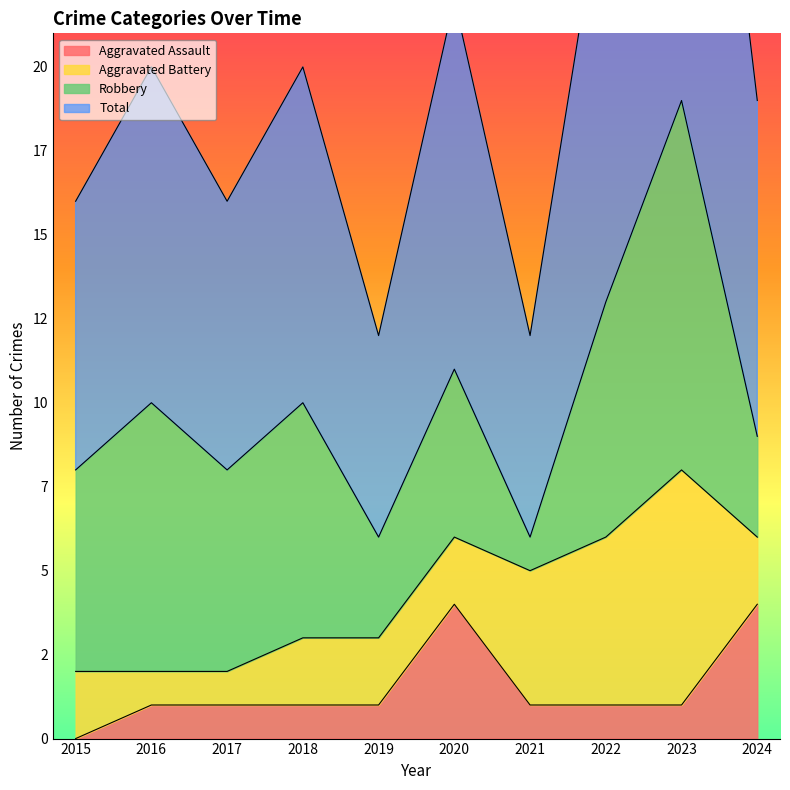

In Total, how many points are lower than both neighbors (excluding endpoints)?

3